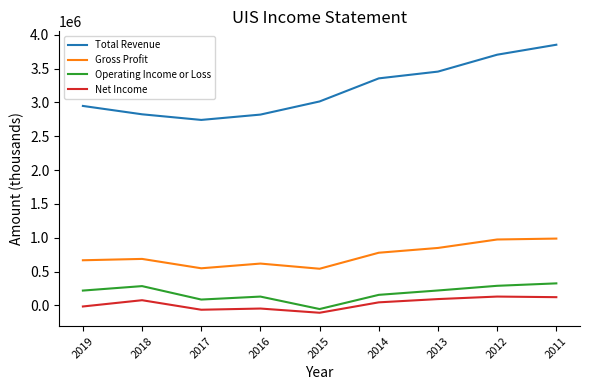

How many series are shown in this chart?

4